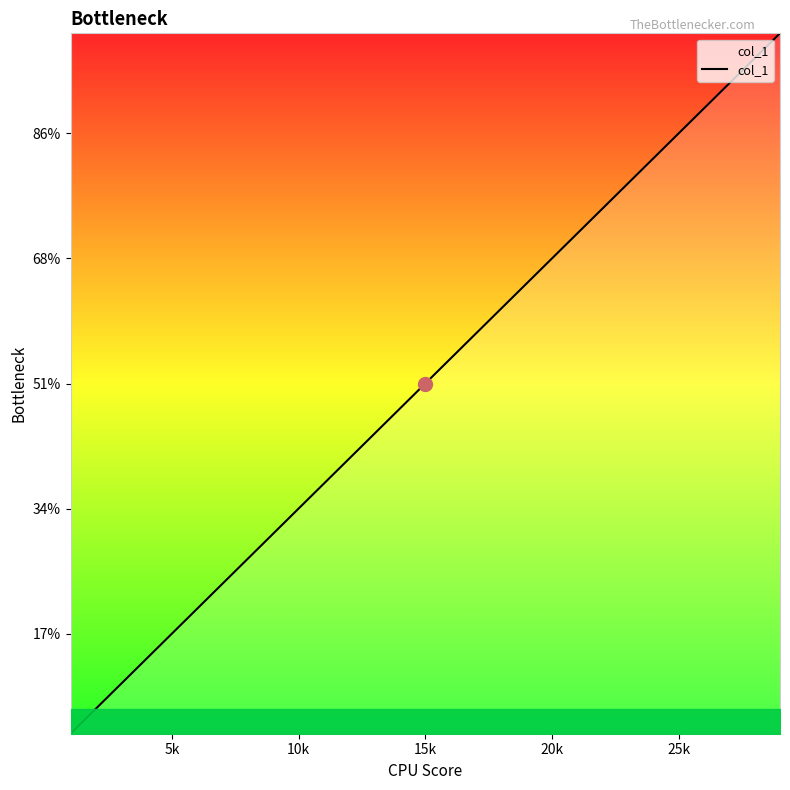

Is this an area chart (filled region under the line)?

Yes